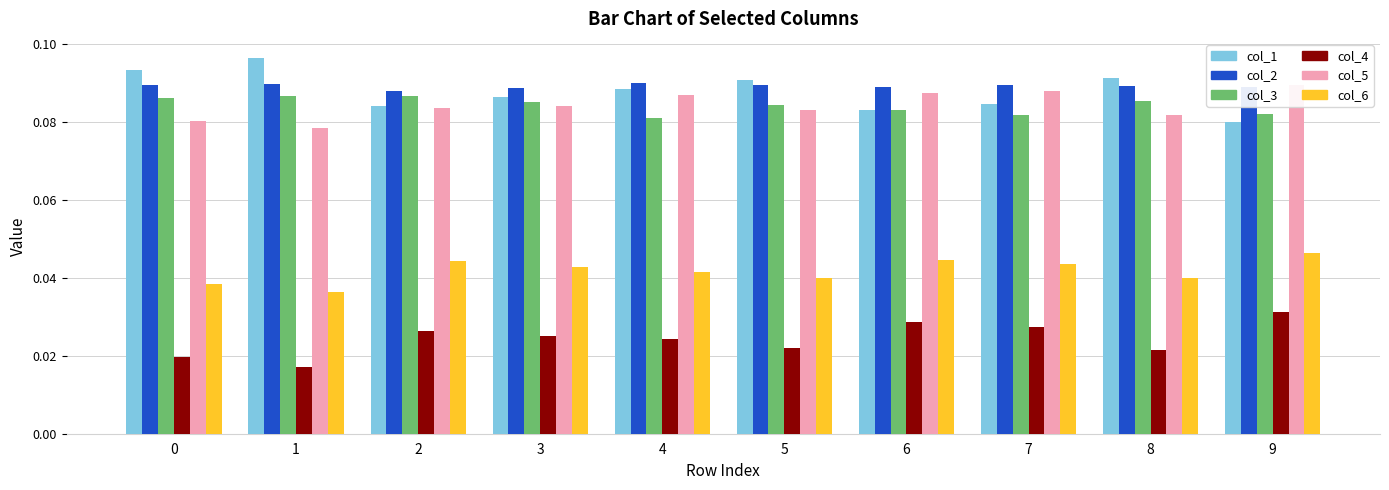

How many col_5 values are between 0 and 1?

10